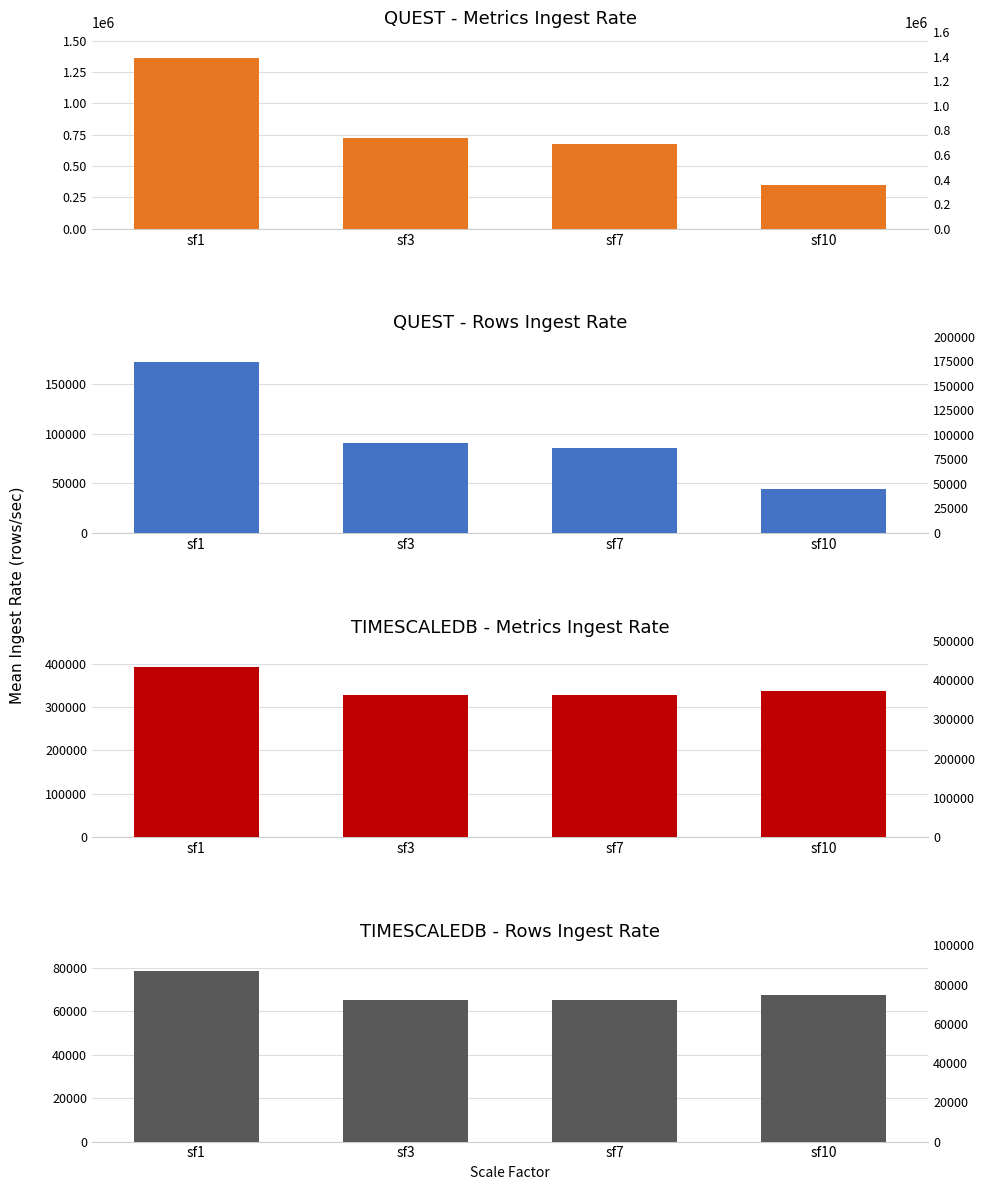

Which series has the widest spread of values?

QUEST_metrics_MEAN_RATE